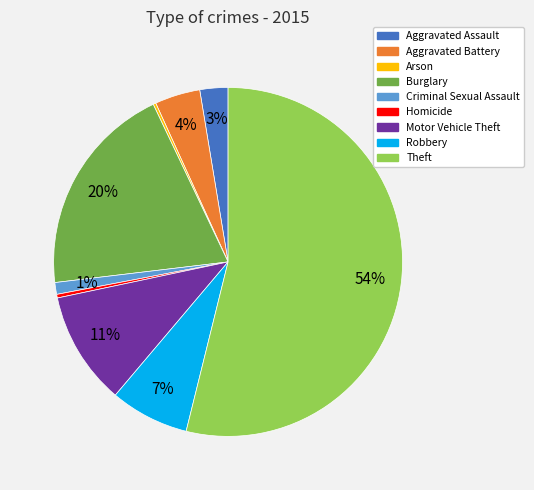

What is the largest slice in the pie chart?

Theft